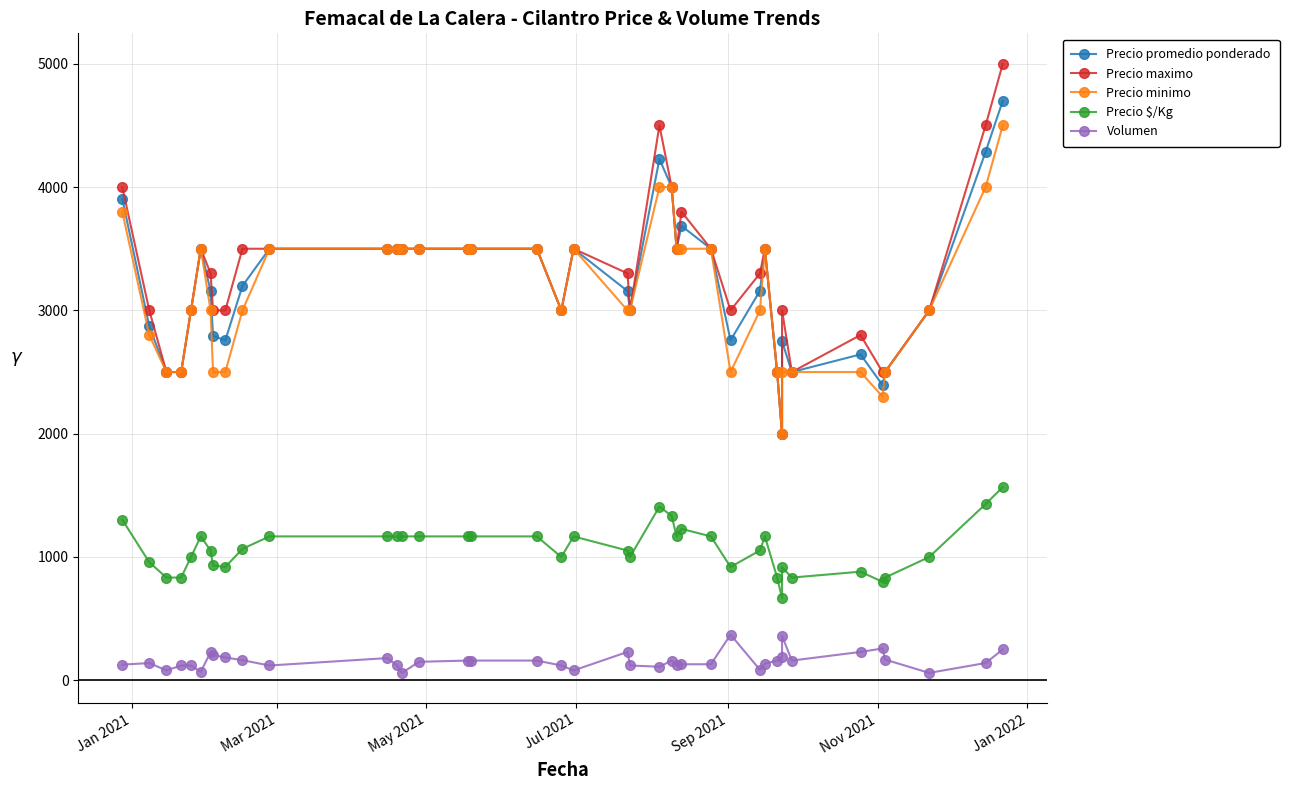

Is this an area chart (filled region under the line)?

No